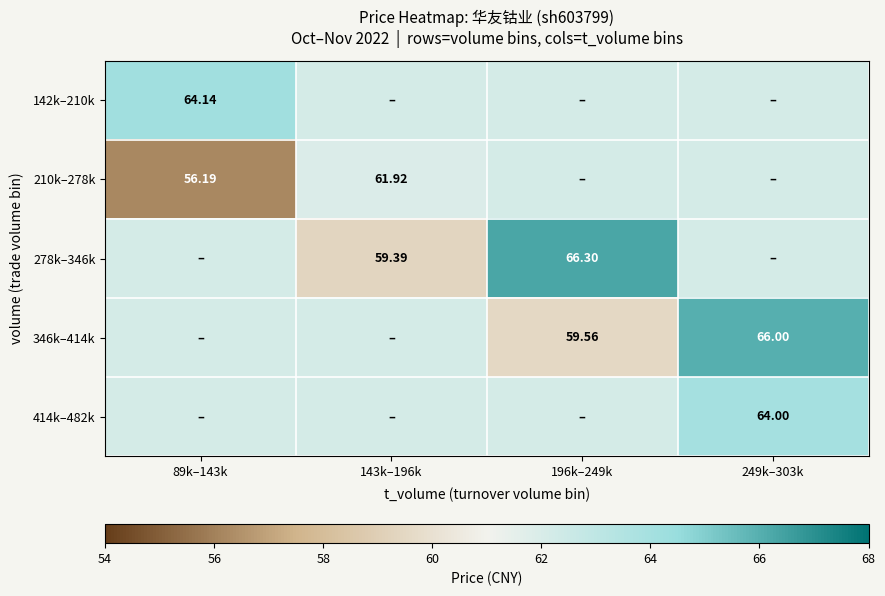

How many categories are shown in the chart?

4